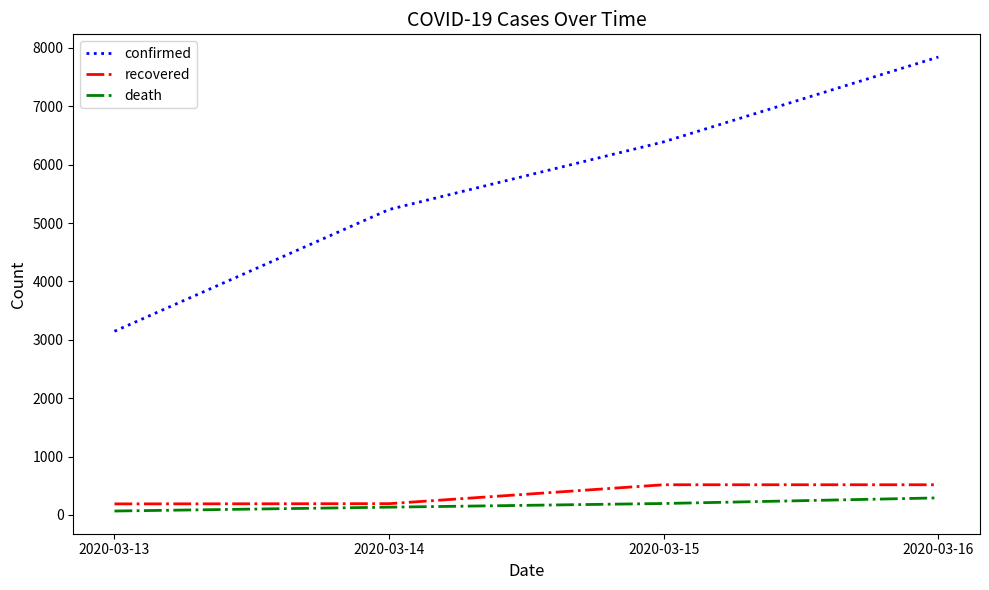

What is the difference between the confirmed values at 2020-03-15 and 2020-03-13?

3245